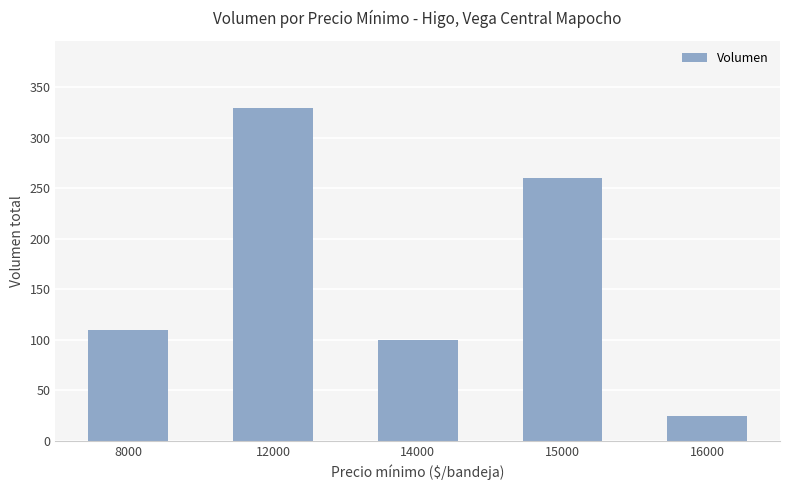

Are the bars horizontal?

No